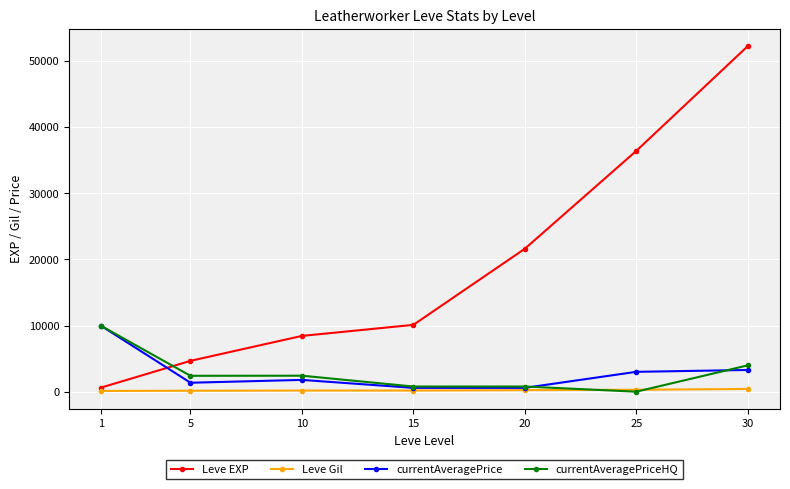

What is the maximum value shown in the chart?

52220.0